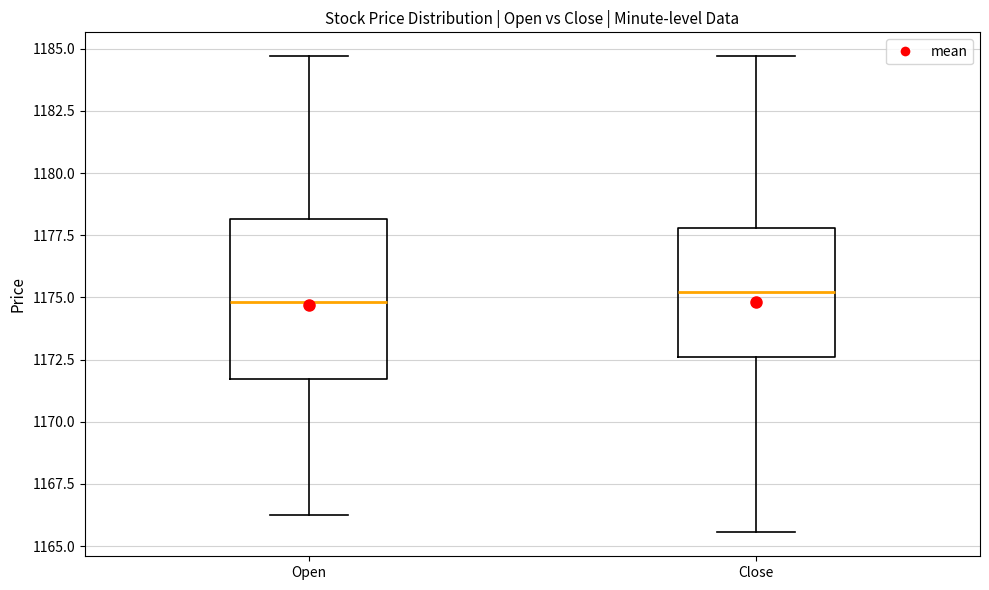

Where does the upper whisker of the box for Close end on the y-axis? The values are not printed on the chart, so give them approximately, as read against the axis.

1184.5